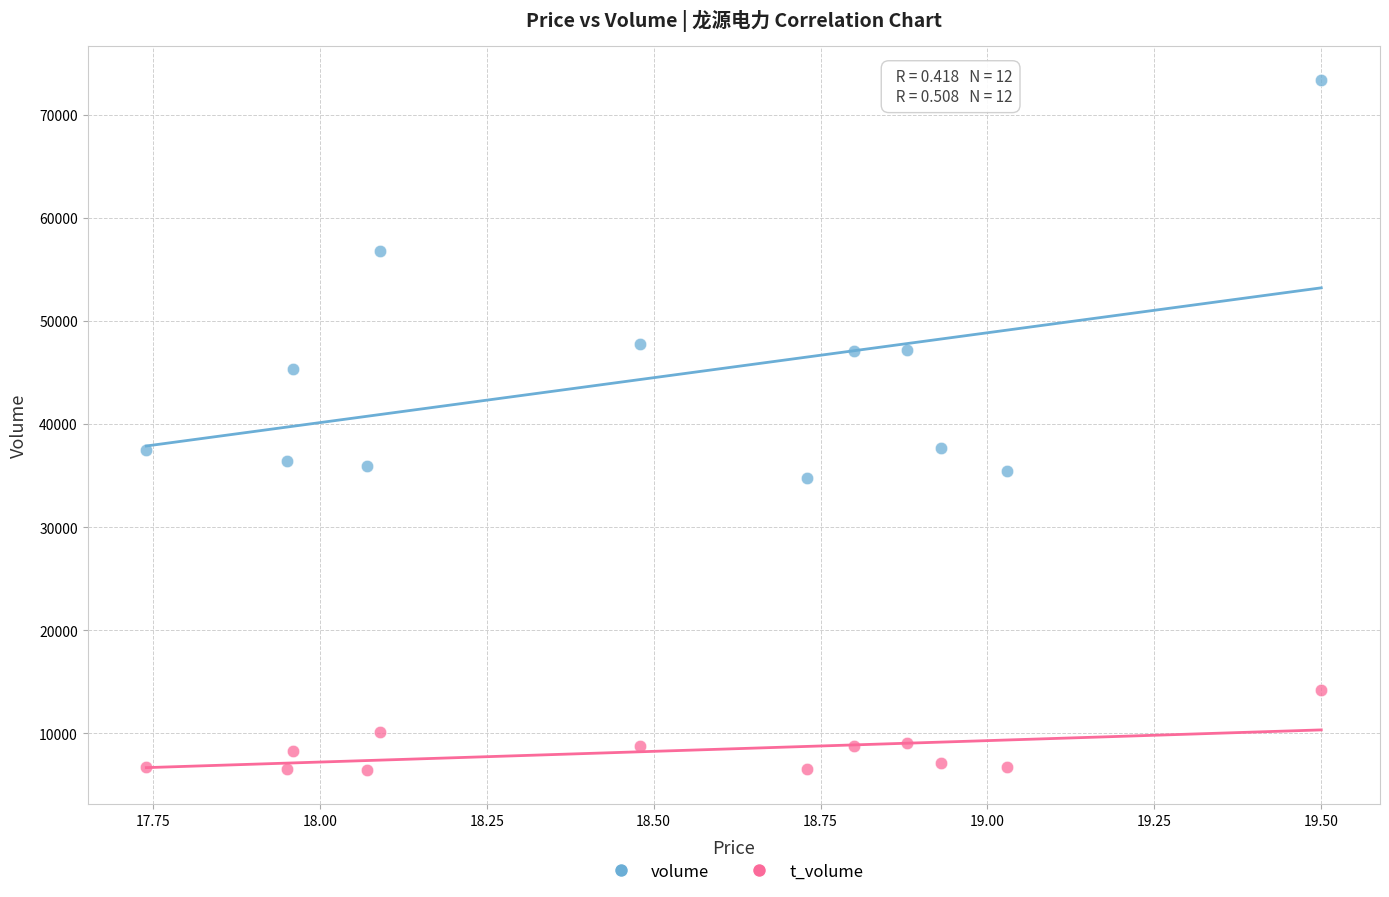

Which series contains the lowest Y value?

t_volume